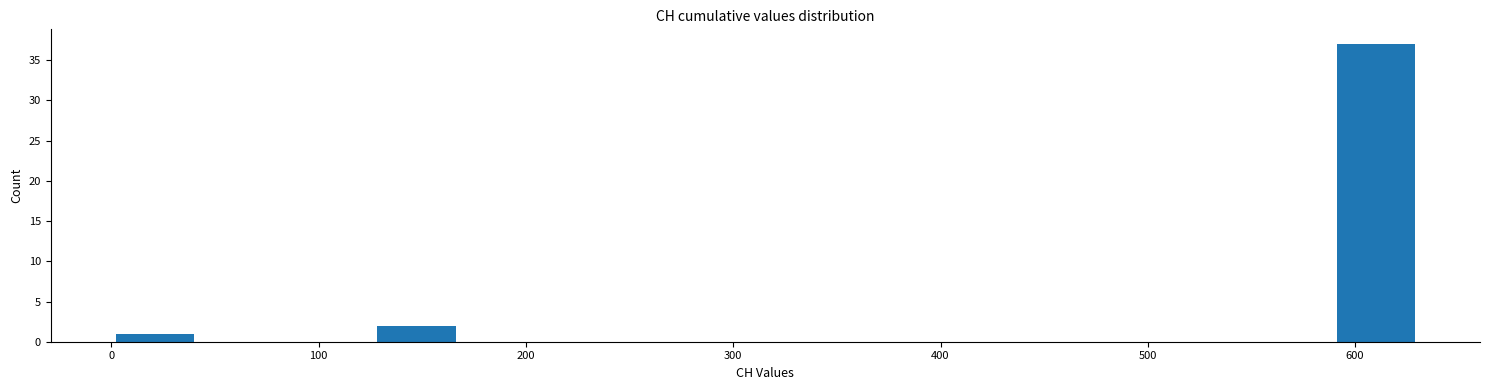

Which range on the x-axis has the tallest bar?

590 to 630